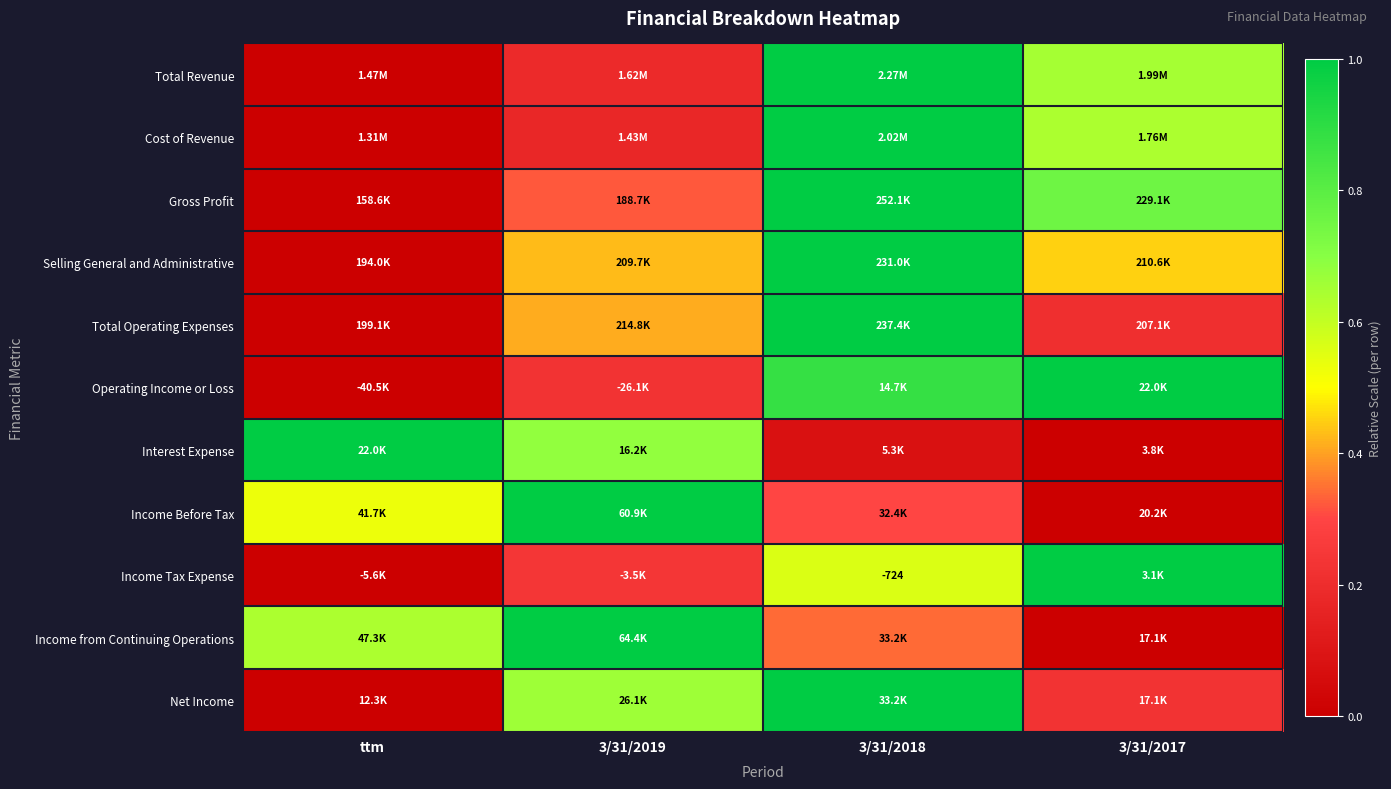

At which label does Income from Continuing Operations reach its minimum?

3/31/2017